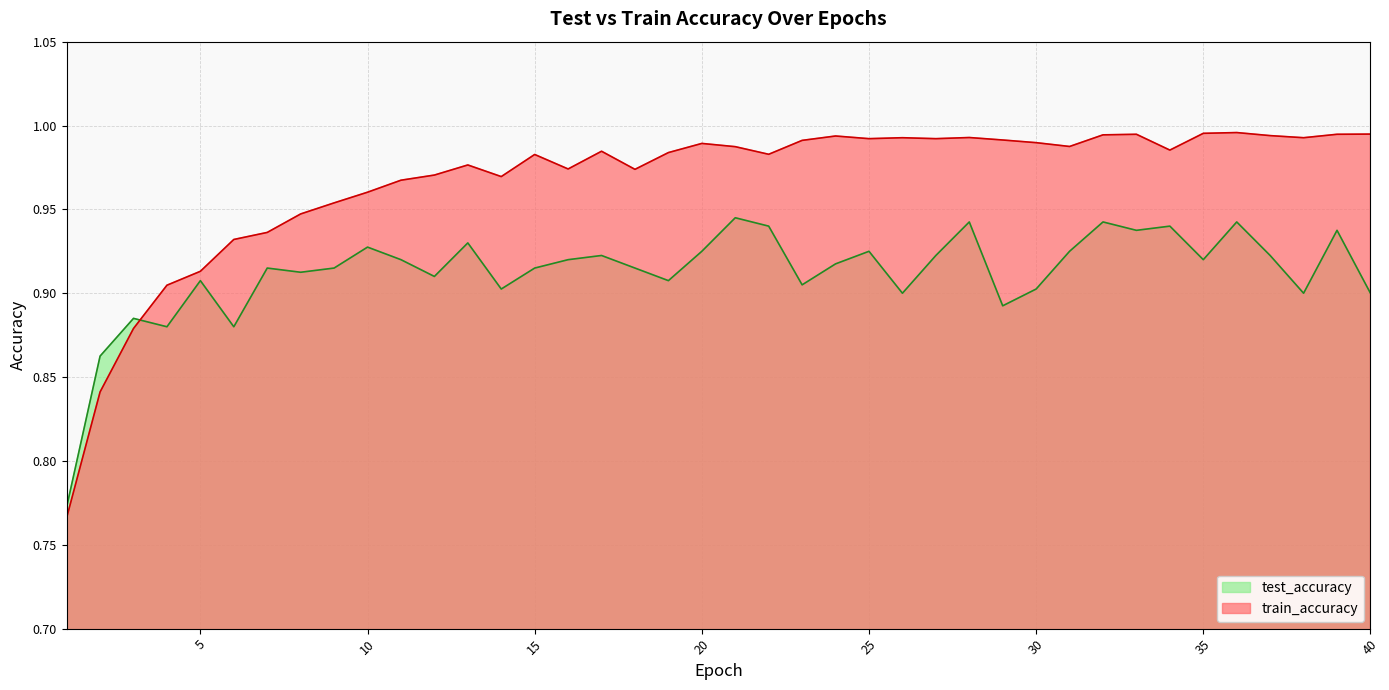

At which label does test_accuracy reach its peak?

21